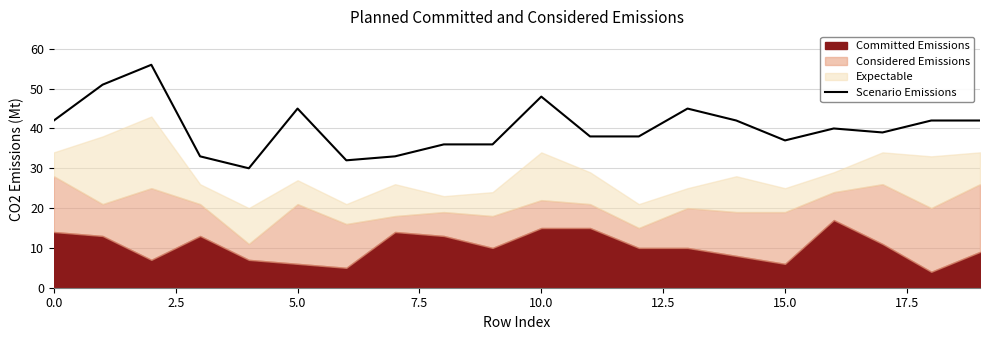

How many data points are less than 40?

10